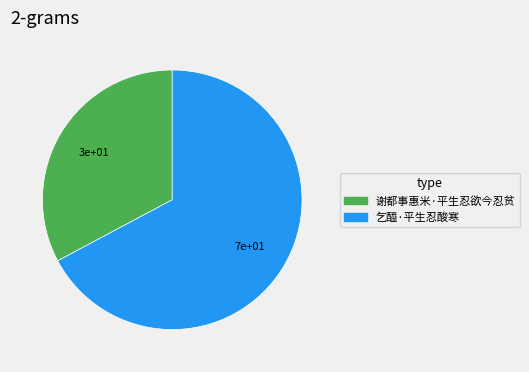

Rank the categories by value from highest to lowest.

乞醯·平生忍酸寒, 谢都事惠米·平生忍欲今忍贫